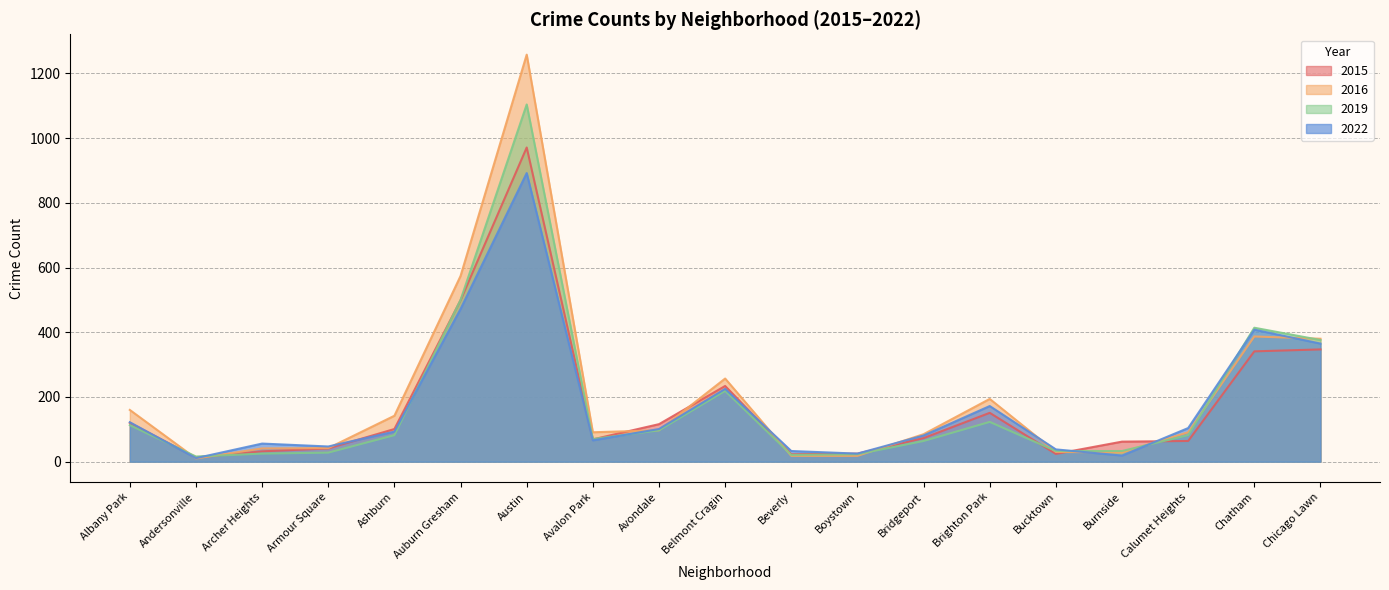

Which category has the highest value in the 2015 series?

Austin